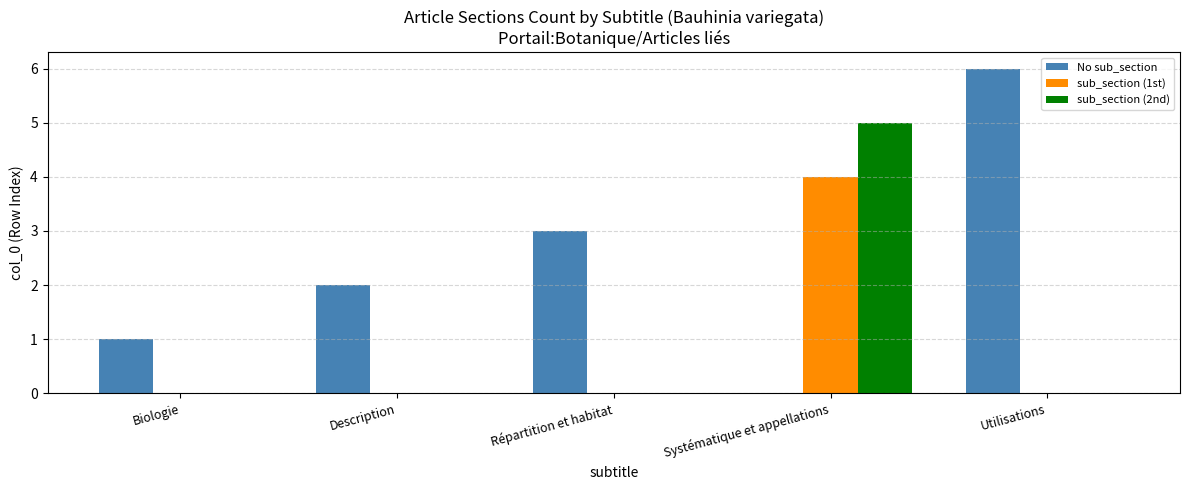

Which series has the largest total across all categories?

No sub_section